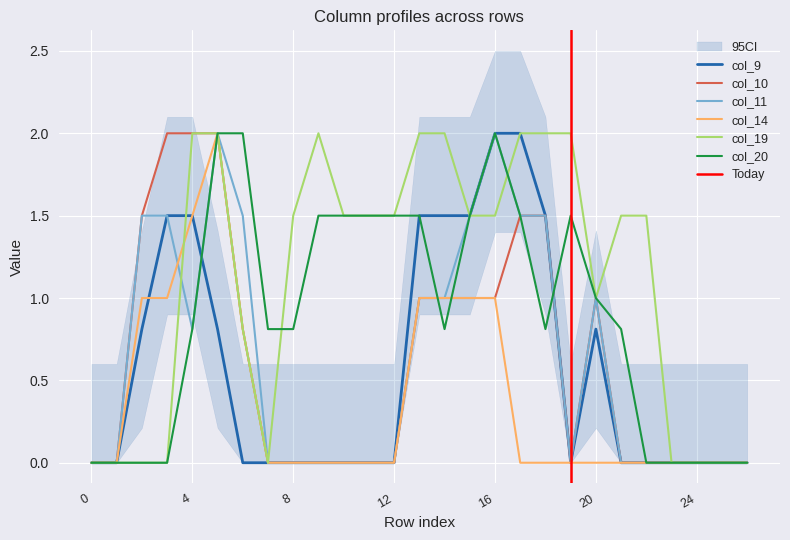

What is the highest value of the col_9 series?

2.0